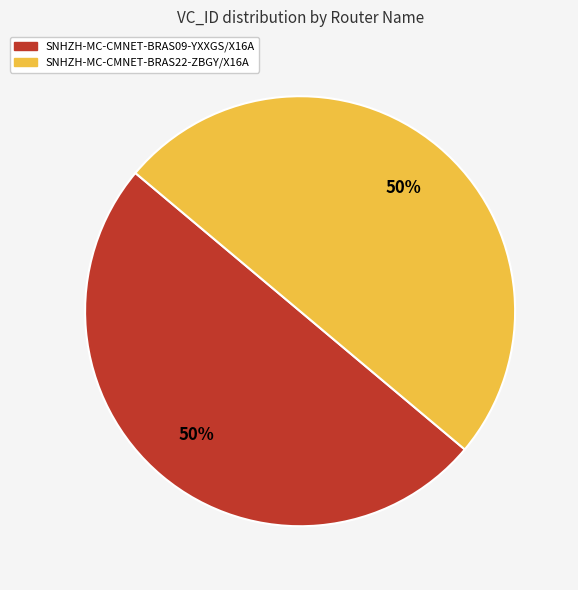

How many segments does this pie chart have?

2